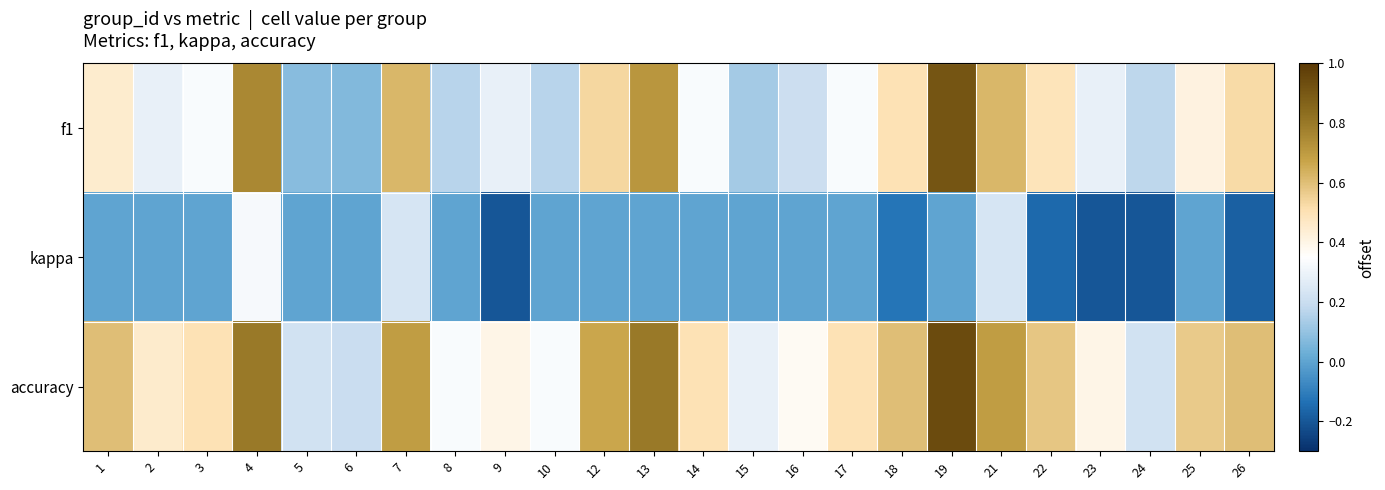

At which category is the sum across all series the highest?

4